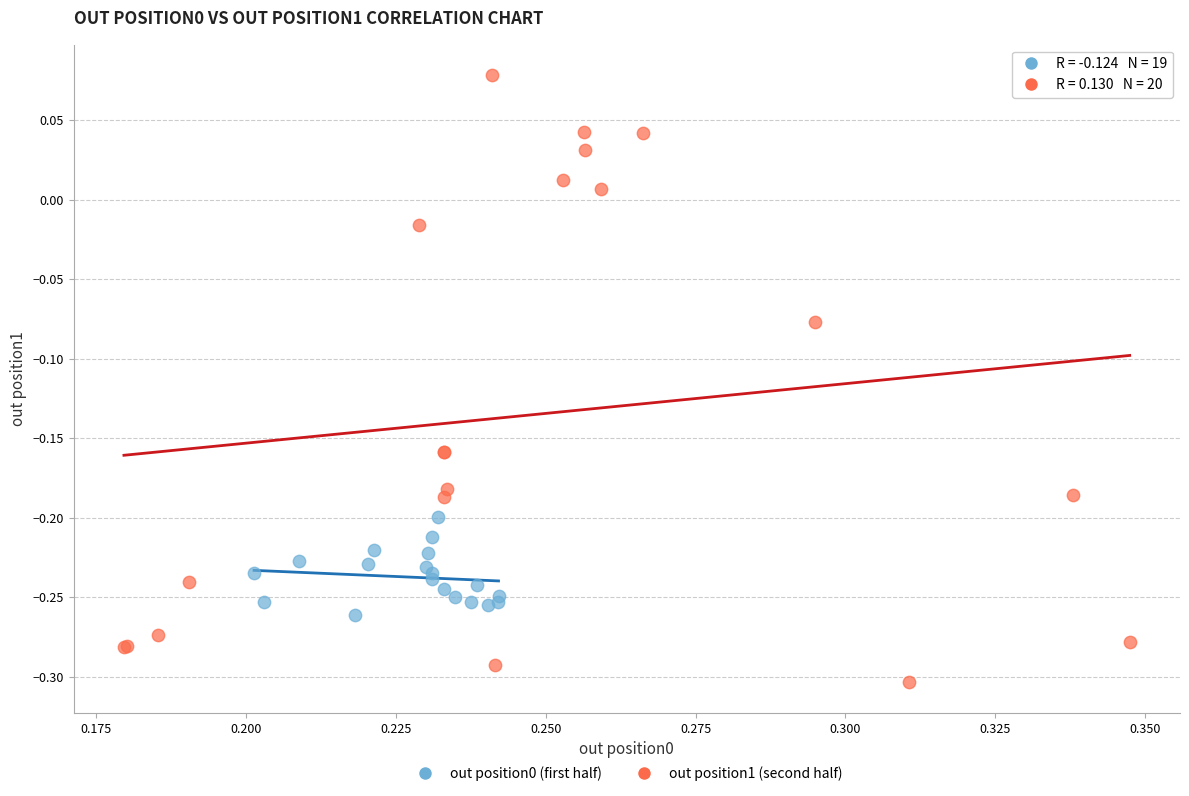

Which series reaches the minimum Y coordinate?

out position1 (second half)